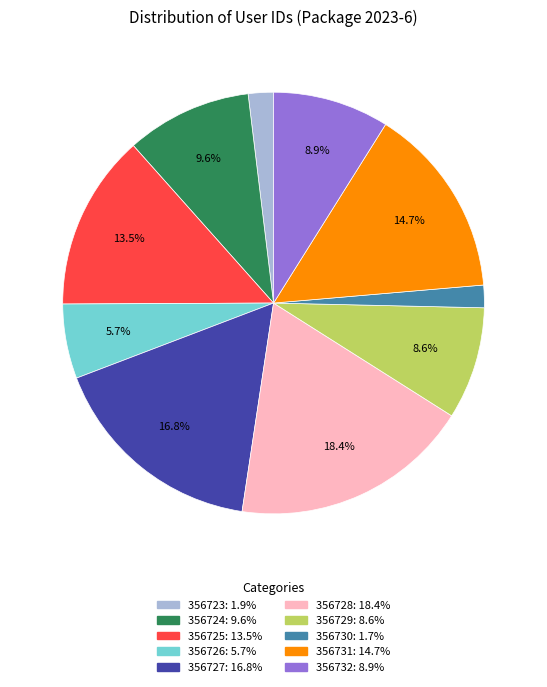

Approximately how many times larger is the value at 356726 compared to 356731?

0.4